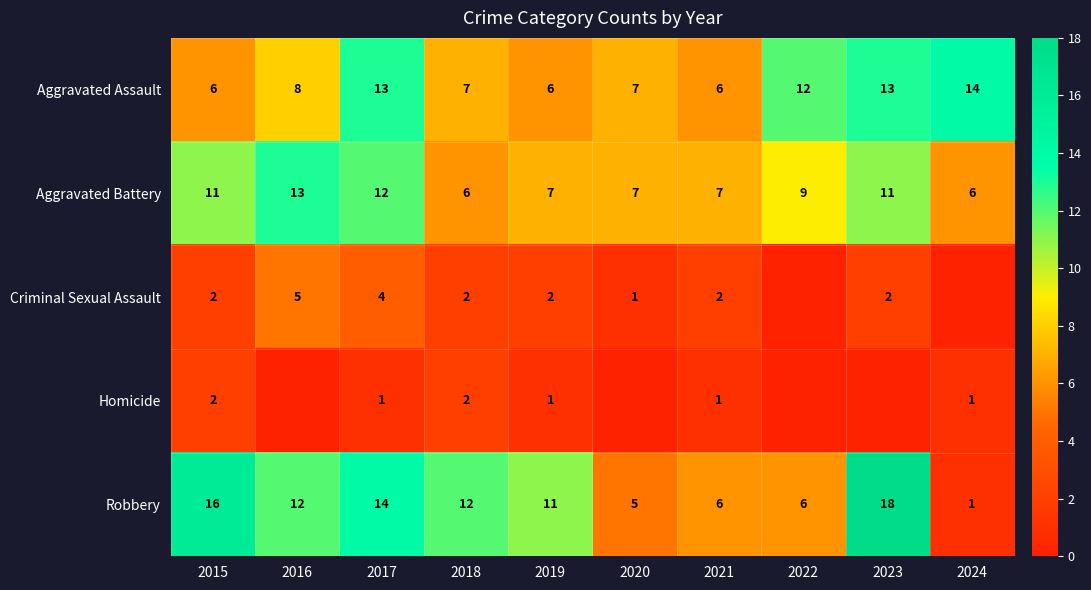

How many series are shown in this chart?

5